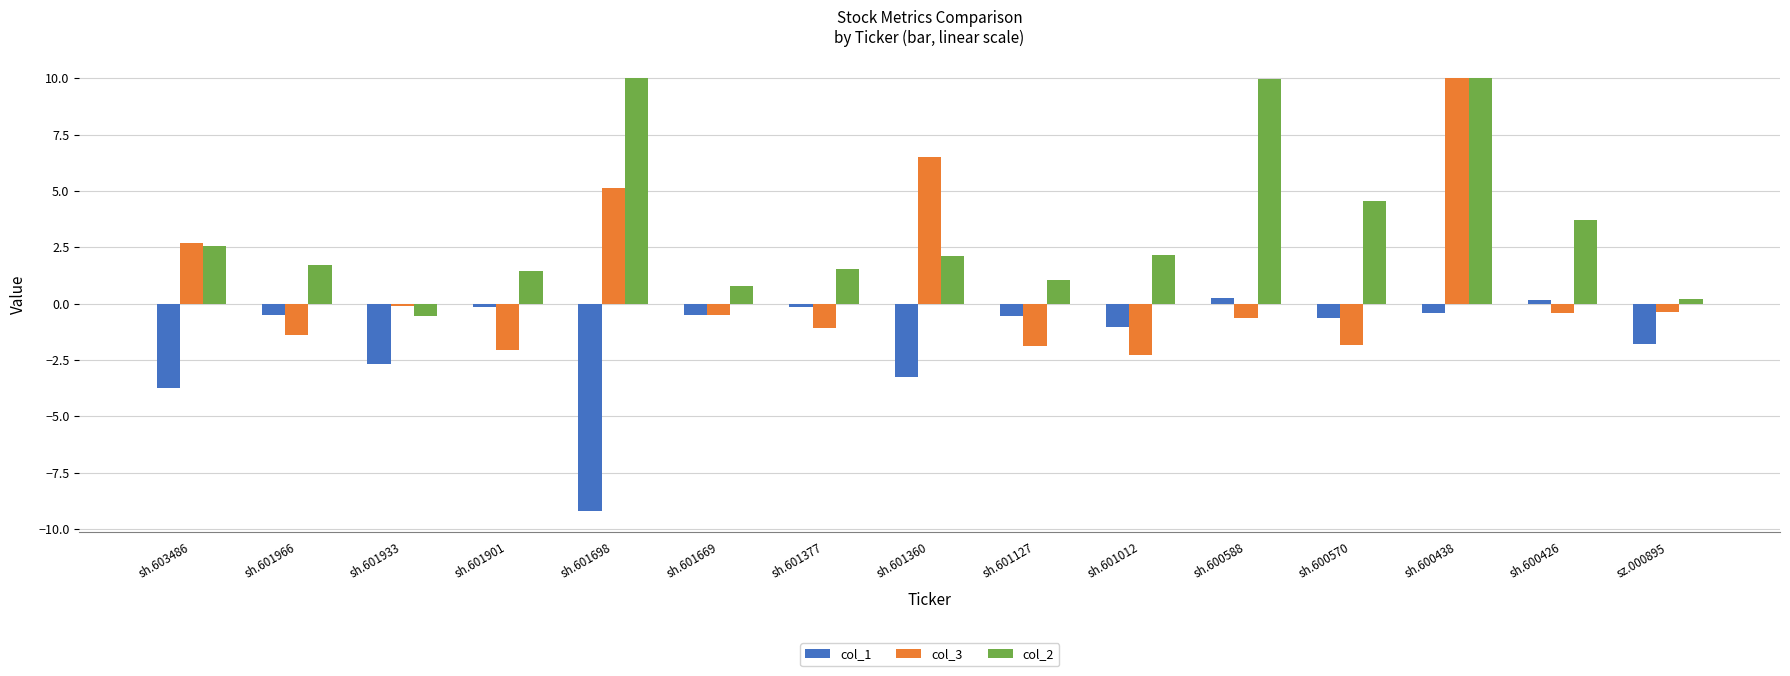

What is the sum of all col_1 values?

-24.1